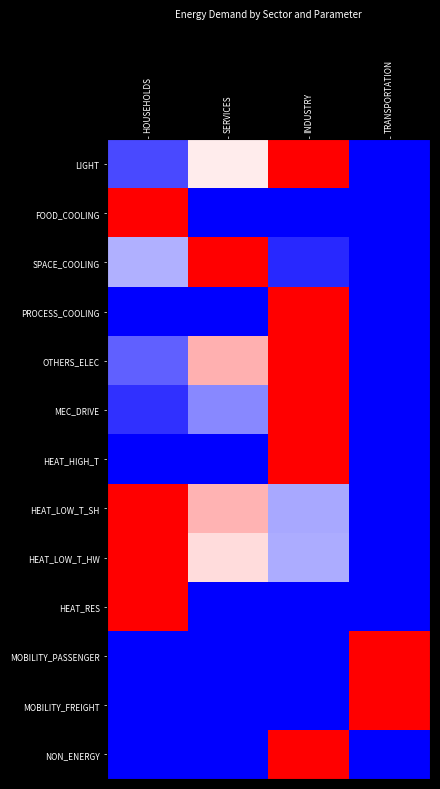

Reading left to right, extract all data points from this chart.

LIGHT: HOUSEHOLDS=0.1	SERVICES=0.5	INDUSTRY=1.0	TRANSPORTATION=0.0
FOOD_COOLING: HOUSEHOLDS=1.0	SERVICES=0.0	INDUSTRY=0.0	TRANSPORTATION=0.0
SPACE_COOLING: HOUSEHOLDS=0.3	SERVICES=1.0	INDUSTRY=0.1	TRANSPORTATION=0.0
PROCESS_COOLING: HOUSEHOLDS=0.0	SERVICES=0.0	INDUSTRY=1.0	TRANSPORTATION=0.0
OTHERS_ELEC: HOUSEHOLDS=0.2	SERVICES=0.7	INDUSTRY=1.0	TRANSPORTATION=0.0
MEC_DRIVE: HOUSEHOLDS=0.1	SERVICES=0.3	INDUSTRY=1.0	TRANSPORTATION=0.0
HEAT_HIGH_T: HOUSEHOLDS=0.0	SERVICES=0.0	INDUSTRY=1.0	TRANSPORTATION=0.0
HEAT_LOW_T_SH: HOUSEHOLDS=1.0	SERVICES=0.6	INDUSTRY=0.3	TRANSPORTATION=0.0
HEAT_LOW_T_HW: HOUSEHOLDS=1.0	SERVICES=0.6	INDUSTRY=0.3	TRANSPORTATION=0.0
HEAT_RES: HOUSEHOLDS=1.0	SERVICES=0.0	INDUSTRY=0.0	TRANSPORTATION=0.0
MOBILITY_PASSENGER: HOUSEHOLDS=0.0	SERVICES=0.0	INDUSTRY=0.0	TRANSPORTATION=1.0
MOBILITY_FREIGHT: HOUSEHOLDS=0.0	SERVICES=0.0	INDUSTRY=0.0	TRANSPORTATION=1.0
NON_ENERGY: HOUSEHOLDS=0.0	SERVICES=0.0	INDUSTRY=1.0	TRANSPORTATION=0.0